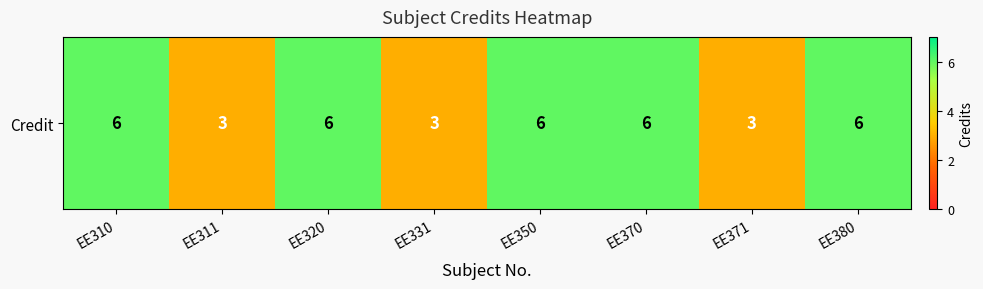

What is the maximum value shown in the chart?

6